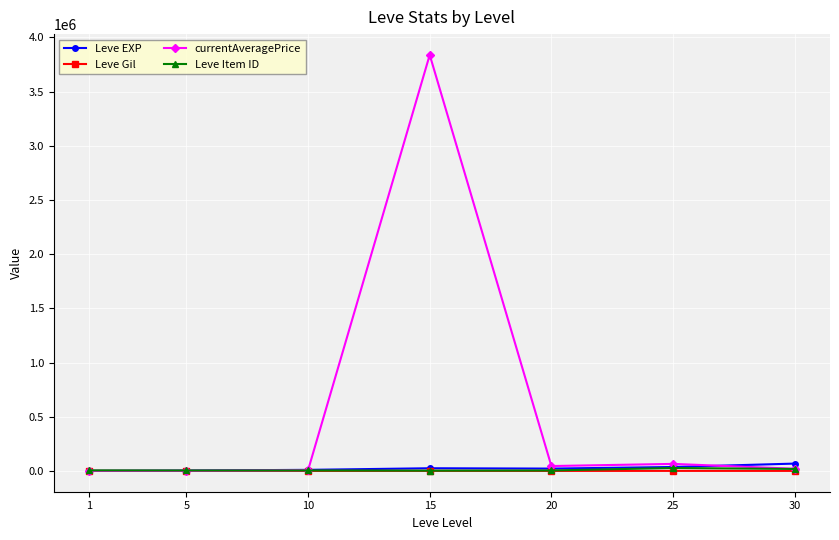

How many values in the Leve Item ID series are below 4309?

3